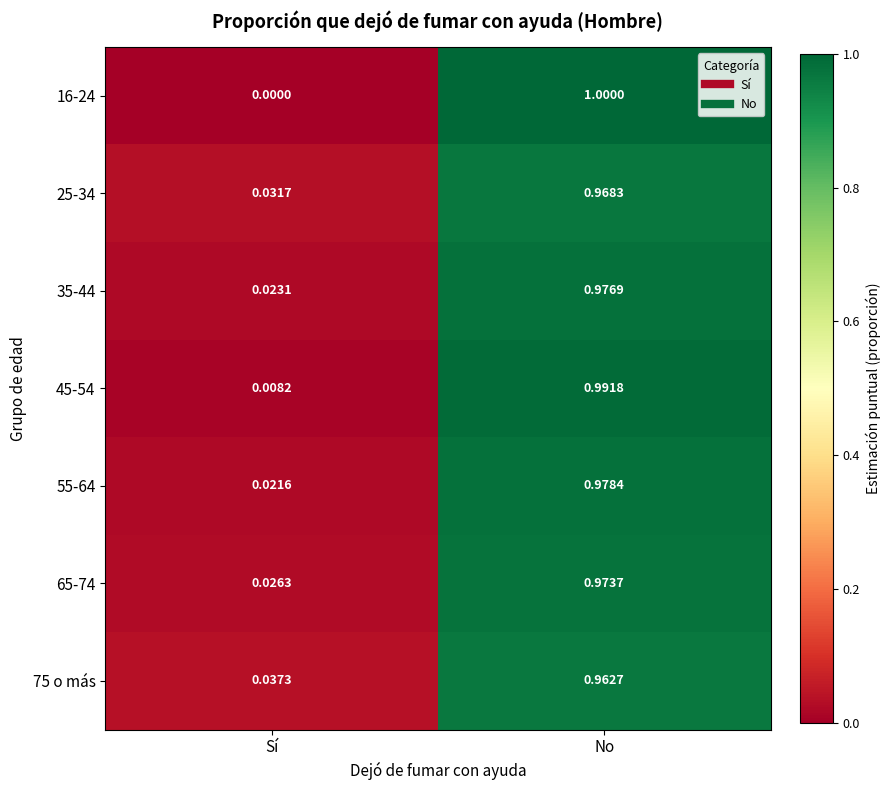

Which label corresponds to the smallest value in the chart?

Sí